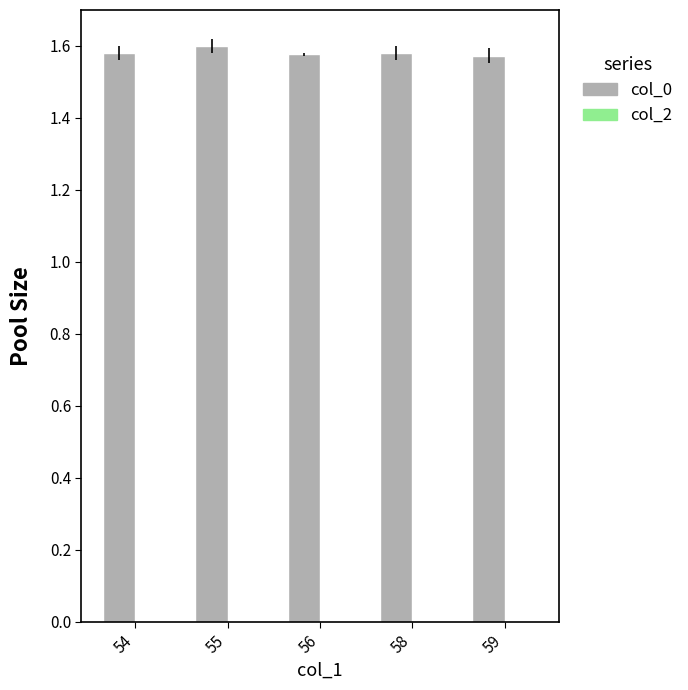

Does the chart contain any negative values?

No